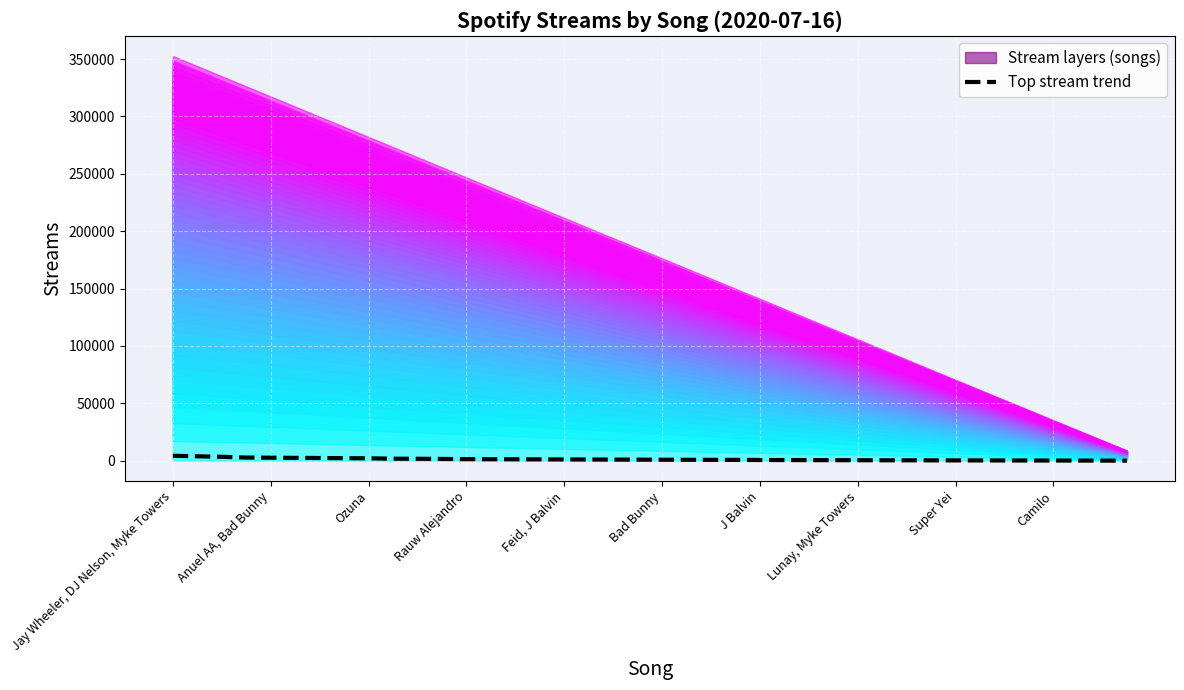

Reading left to right, what are all the values shown in this chart?

4266.2	3825.8	3358.1	2716.7	2576.3	2452.9	2319.9	2163.3	2083.5	1719.6	1663.0	1507.2	1348.6	1261.2	1213.9	1125.6	1067.2	1000.9	931.3	877.6	819.2	768.2	722.2	667.6	578.7	529.7	483.9	433.0	396.1	351.0	314.6	276.5	243.1	211.5	181.1	149.6	118.6	87.6	55.2	27.3